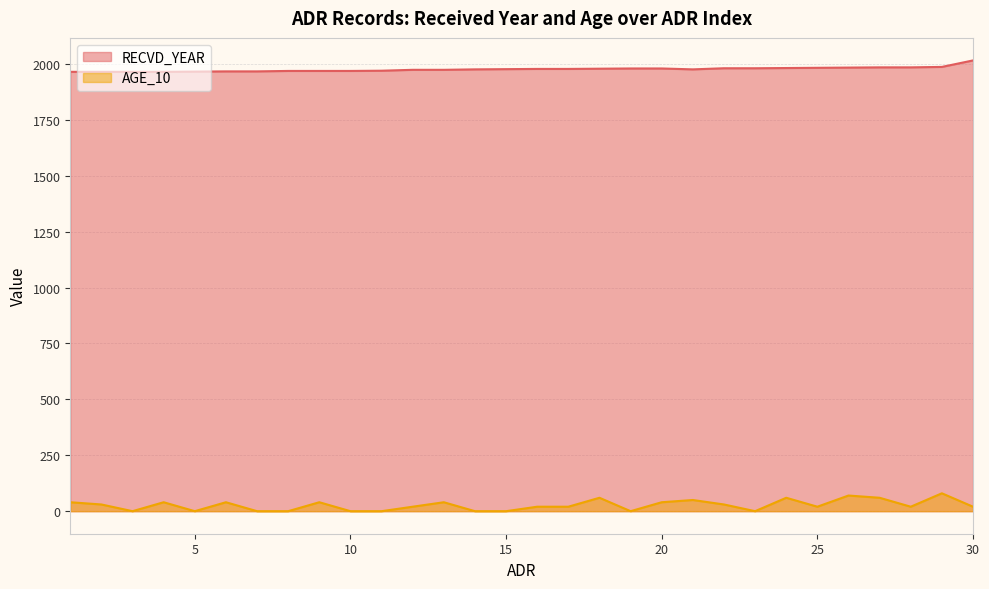

What is the difference between the highest and lowest values at 27?

1925